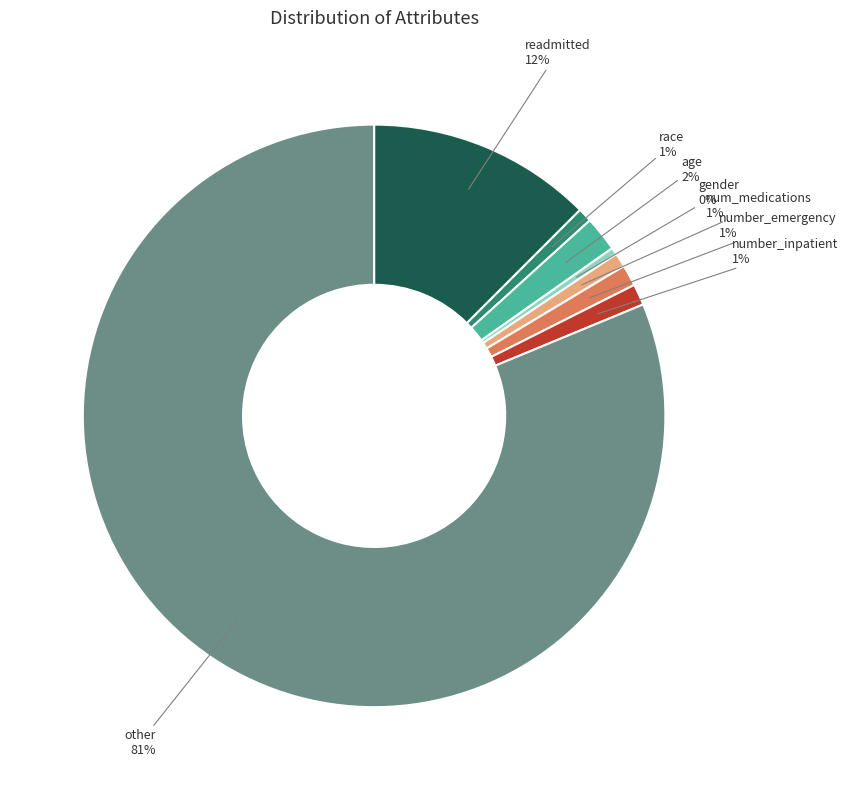

Is there any slice that represents more than half of the pie?

Yes